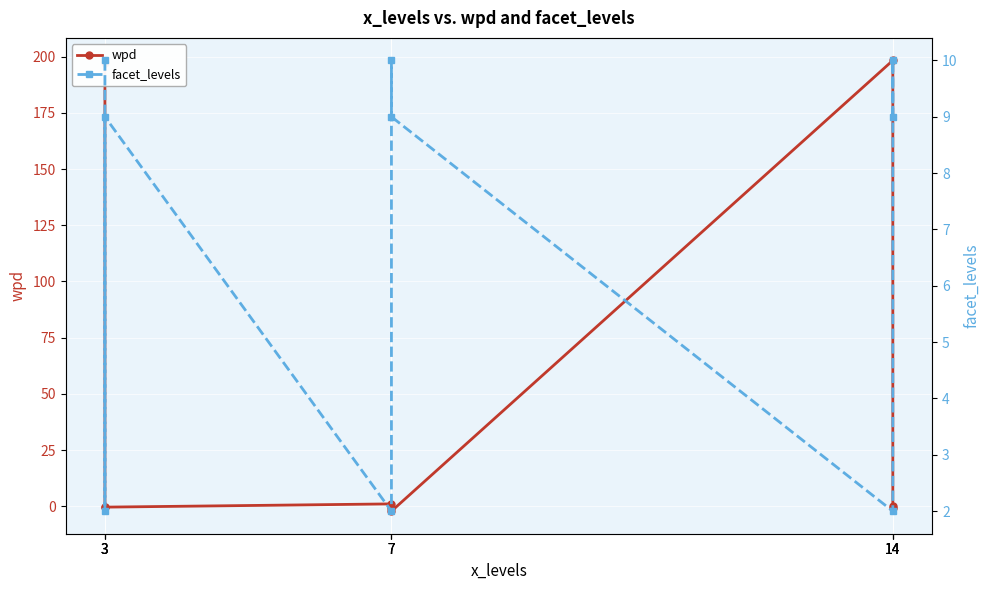

Reading left to right, extract all data points from this chart.

wpd: 197.1	-0.1	-0.3	1.1	-0.6	-2.1	198.3	0.4	-0.6
facet_levels: 10.0	2.0	9.0	2.0	10.0	9.0	2.0	10.0	9.0